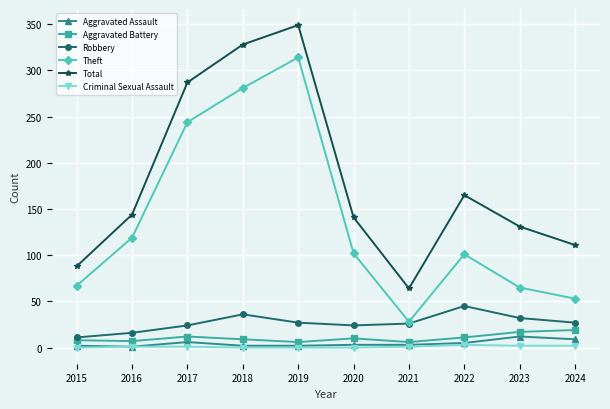

The value of Aggravated Assault at 2016 is 1. True or false?

True